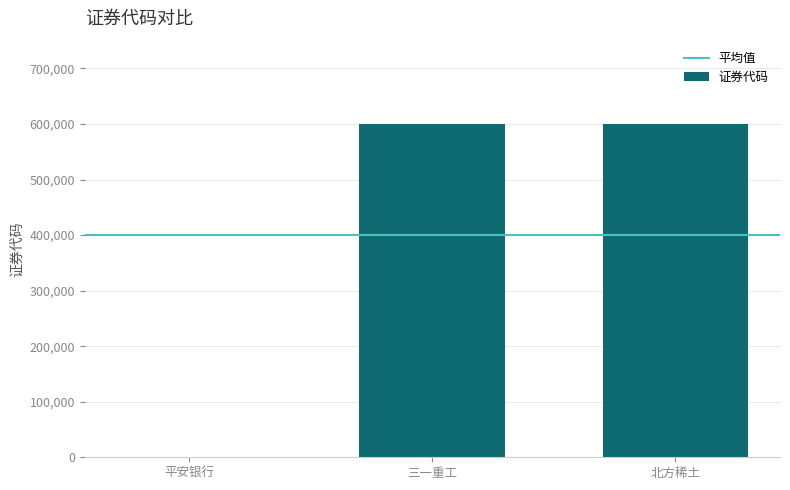

What is the difference between the values at 平安银行 and 北方稀土?

600110